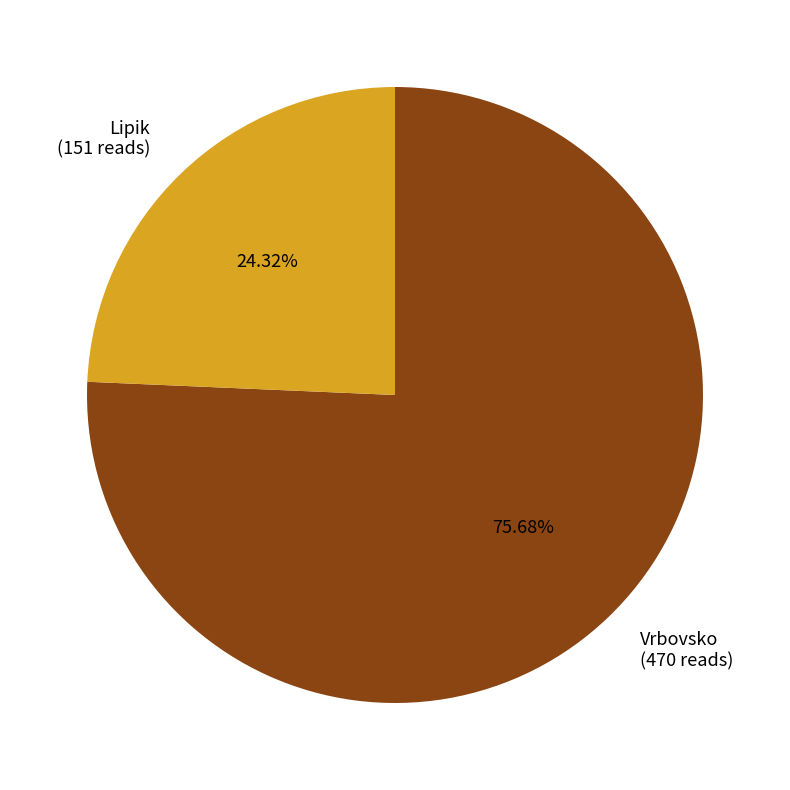

To the nearest percent, what is the combined percentage of Lipik and Vrbovsko?

100%